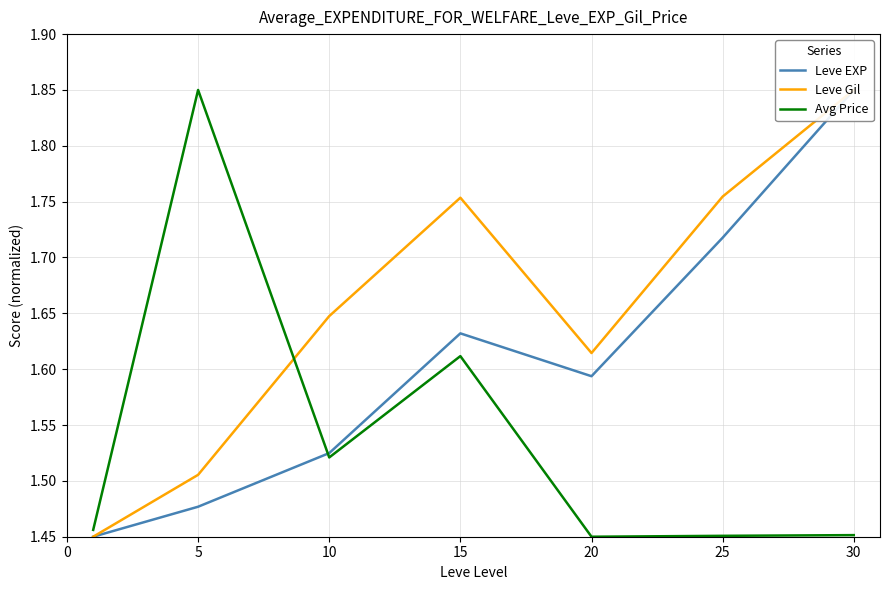

Is it true that Leve Gil equals 1.8 at 25?

True